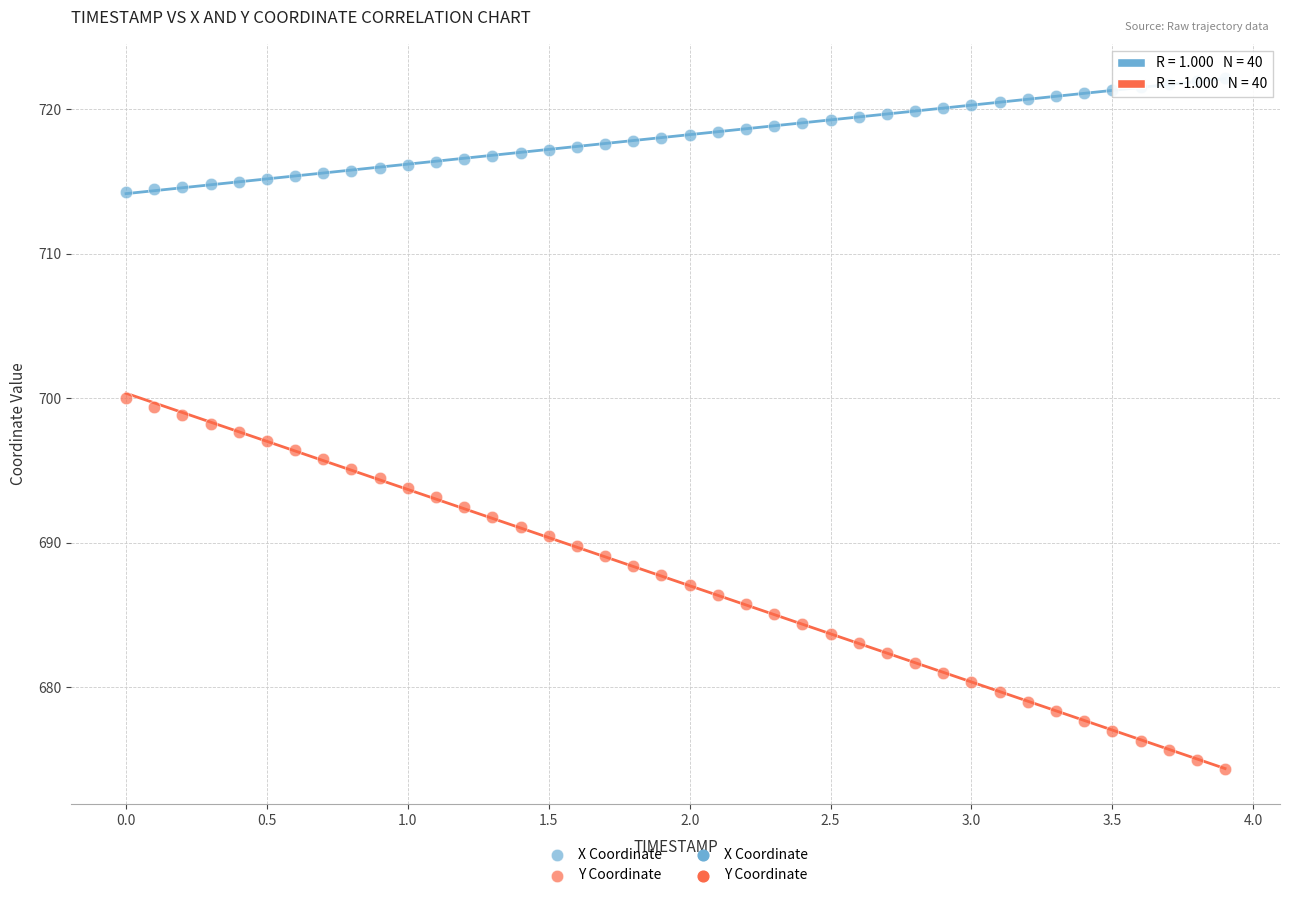

Which series reaches the minimum Y coordinate?

Y Coordinate